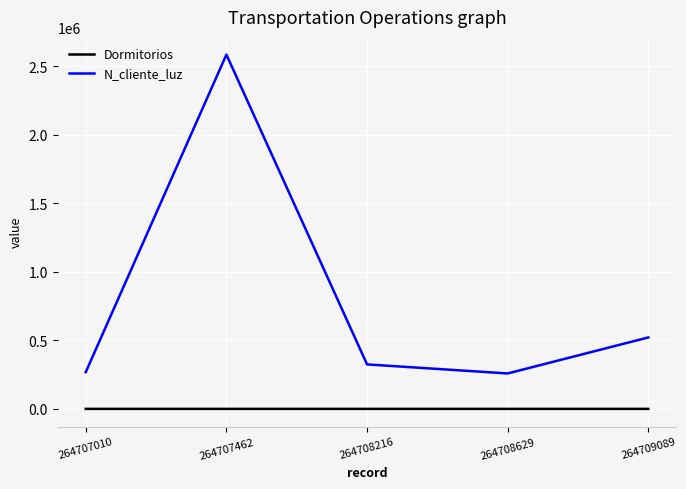

Where is the first local minimum for N_cliente_luz?

264708629